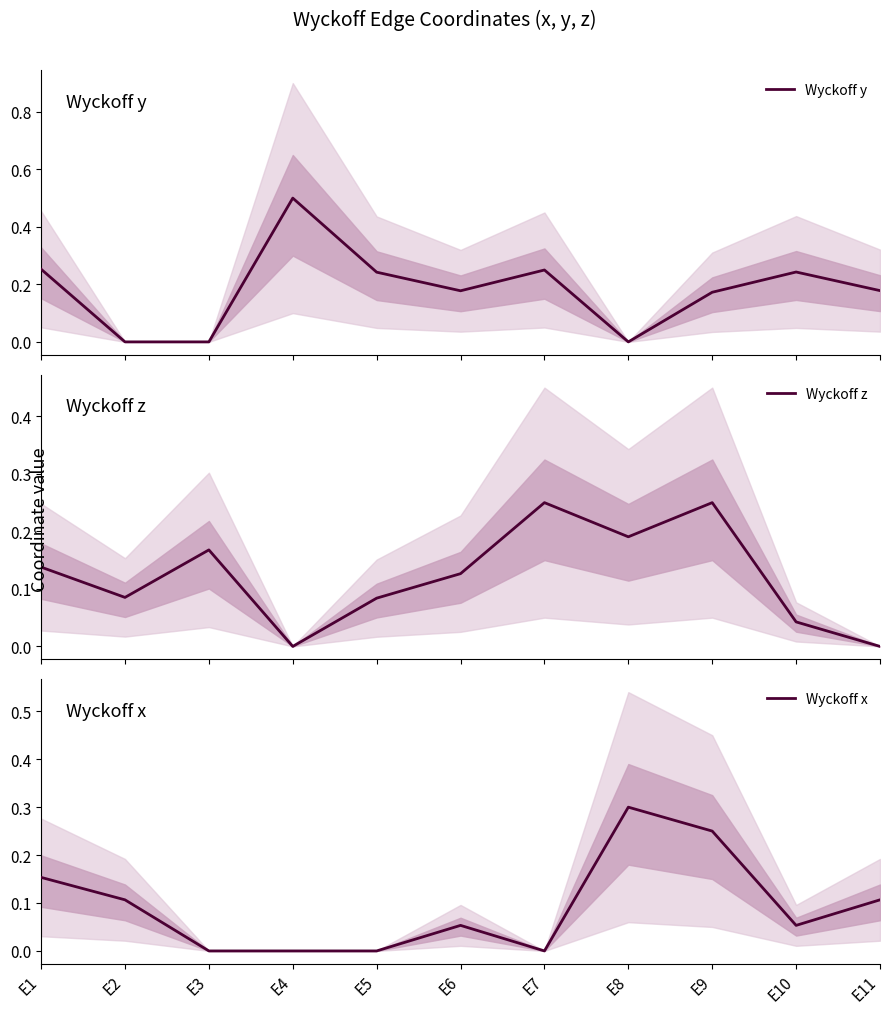

Reading left to right, what are all the values shown in this chart?

Wyckoff y: E1=0.3	E2=0.0	E3=0.0	E4=0.5	E5=0.2	E6=0.2	E7=0.2	E8=0.0	E9=0.2	E10=0.2	E11=0.2
Wyckoff z: E1=0.1	E2=0.1	E3=0.2	E4=0.0	E5=0.1	E6=0.1	E7=0.2	E8=0.2	E9=0.2	E10=0.0	E11=0.0
Wyckoff x: E1=0.2	E2=0.1	E3=0.0	E4=0.0	E5=0.0	E6=0.1	E7=0.0	E8=0.3	E9=0.2	E10=0.1	E11=0.1